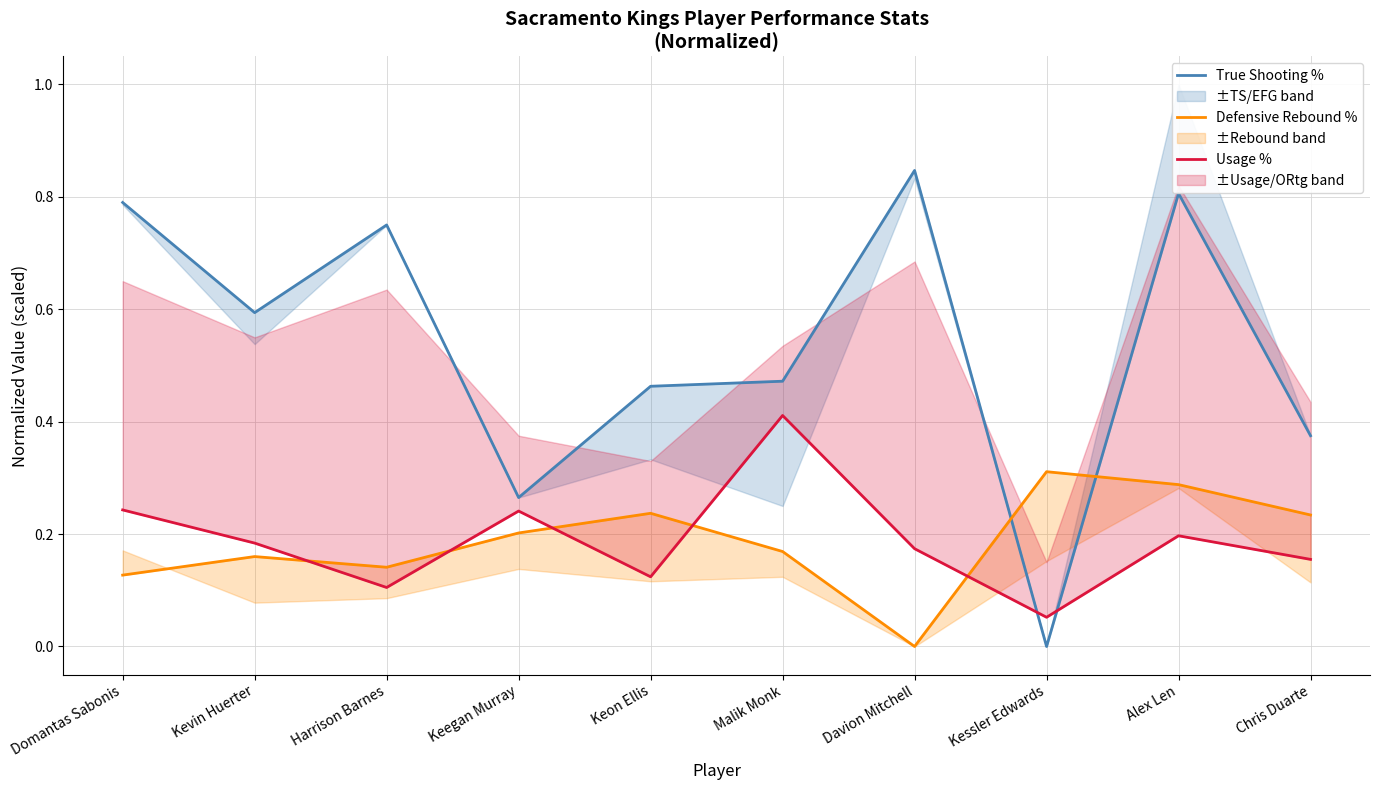

At Harrison Barnes, list the series in order from largest to smallest.

True Shooting %, Defensive Rebound %, Usage %